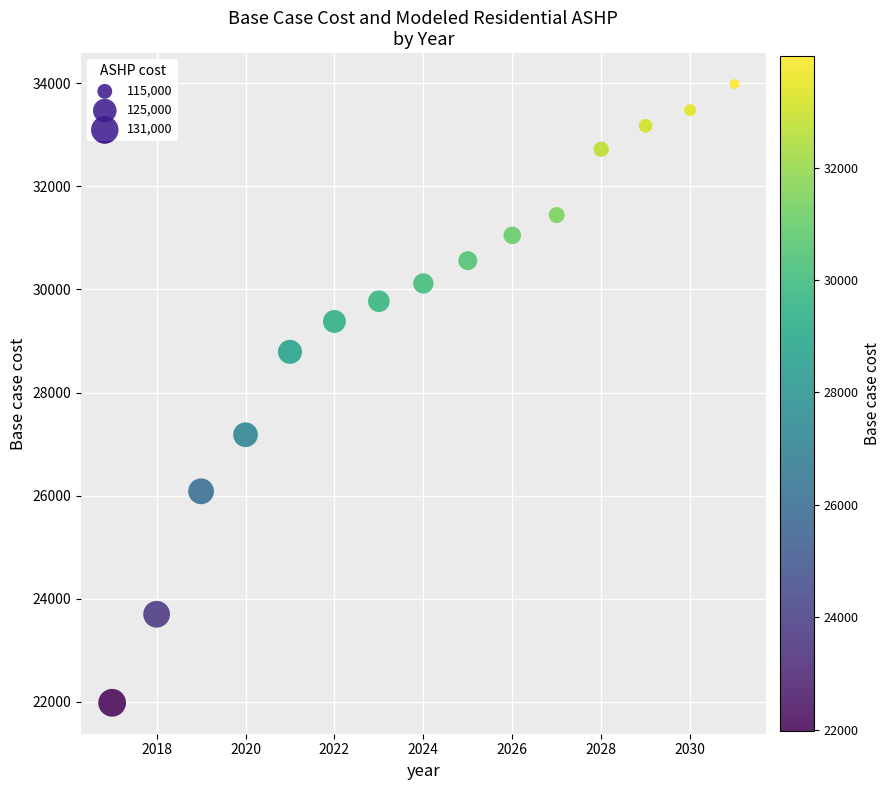

What is the range of X values (max minus min)?

14.0